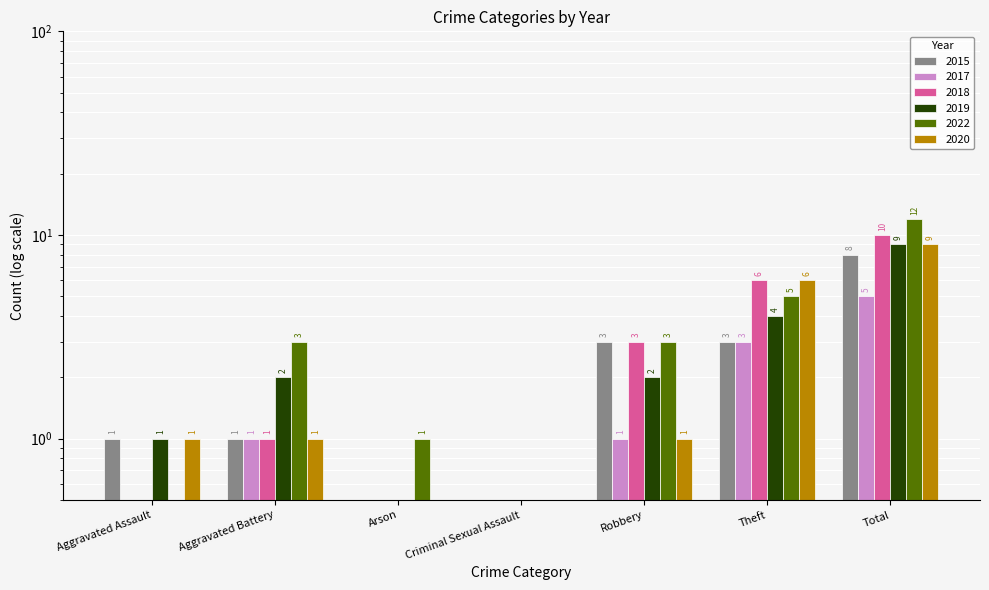

Count the number of categories in the chart.

7